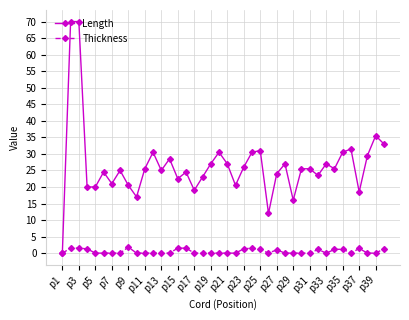

Rank the series by their maximum value, from highest to lowest.

Length, Thickness